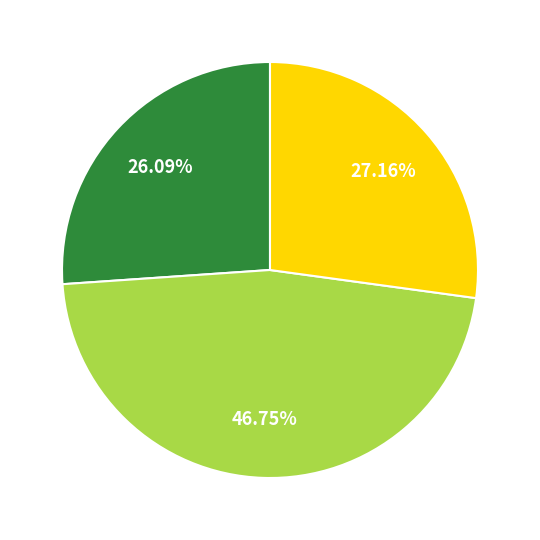

Is there any slice that represents more than half of the pie?

No